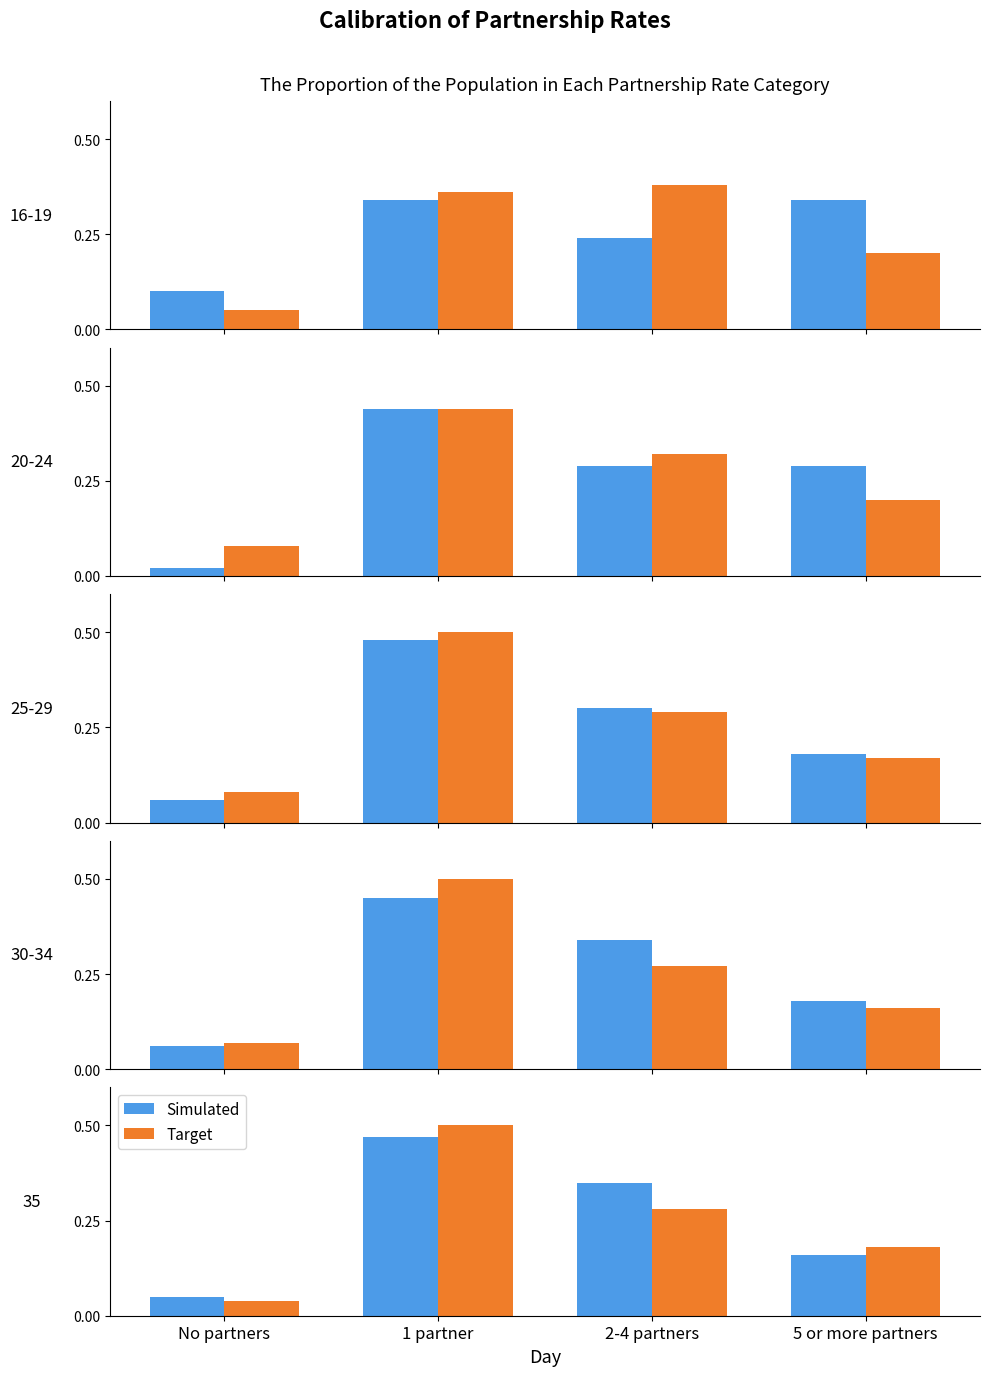

What is the sum of the Simulated values at 1 partner and No partners?

0.5